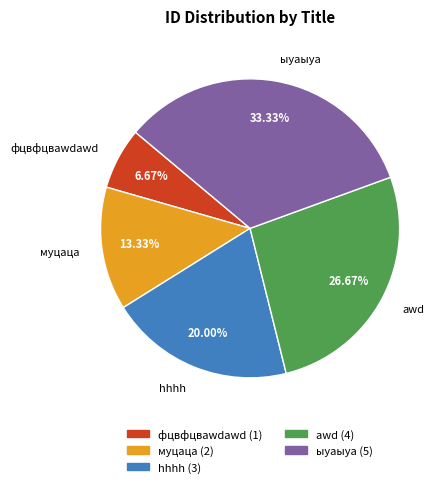

To the nearest percent, what is the difference between the hhhh and ыуаыуа slice percentages?

13%